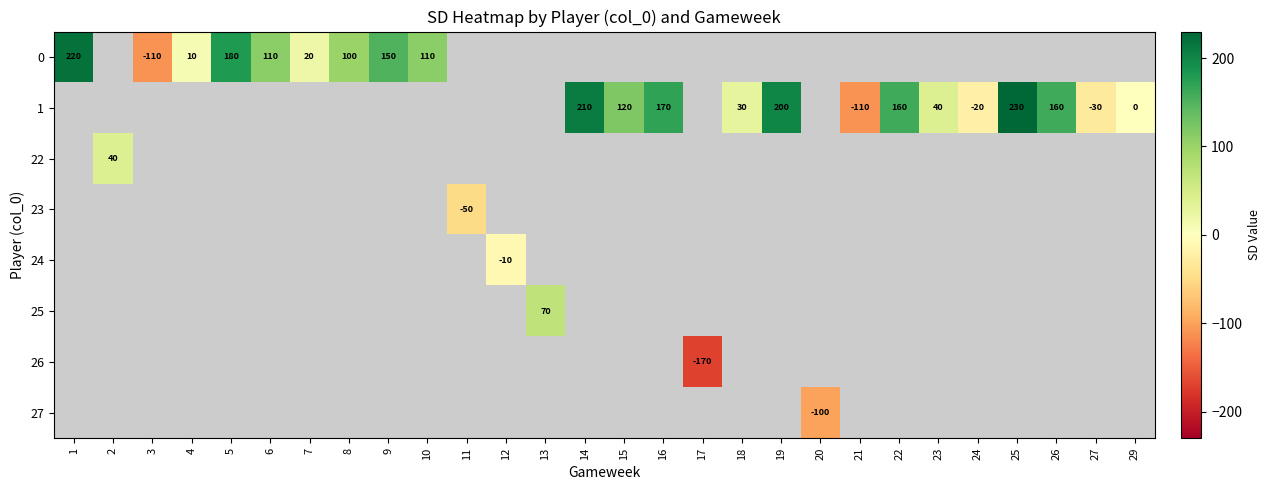

List the labels in order of 22 value, smallest first.

1, 2, 3, 4, 5, 6, 7, 8, 9, 10, 11, 12, 13, 14, 15, 16, 17, 18, 19, 20, 21, 22, 23, 24, 25, 26, 27, 29